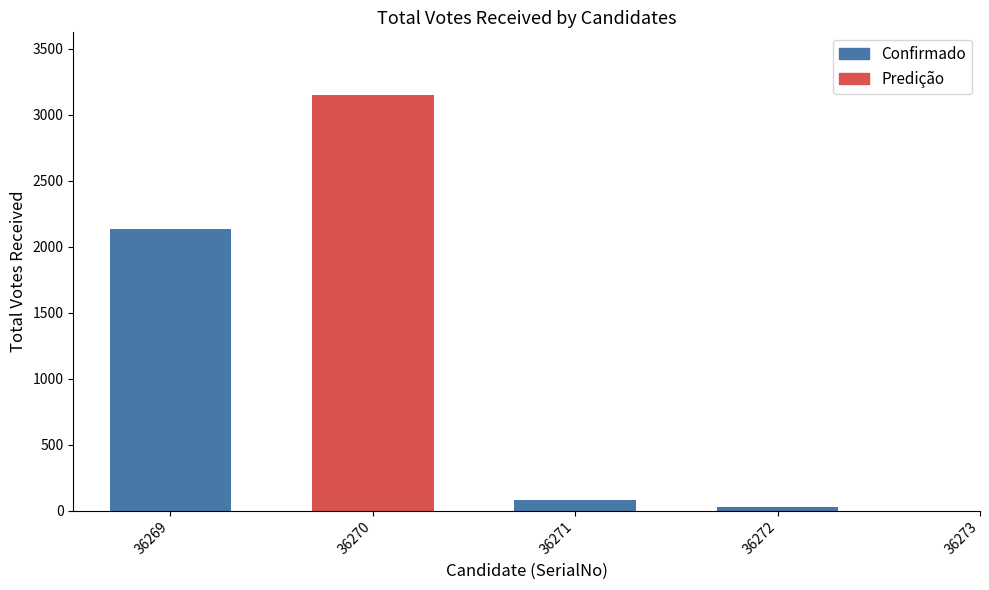

Reading left to right, what are all the values shown in this chart?

36269=2135	36270=1467	36271=76	36272=24